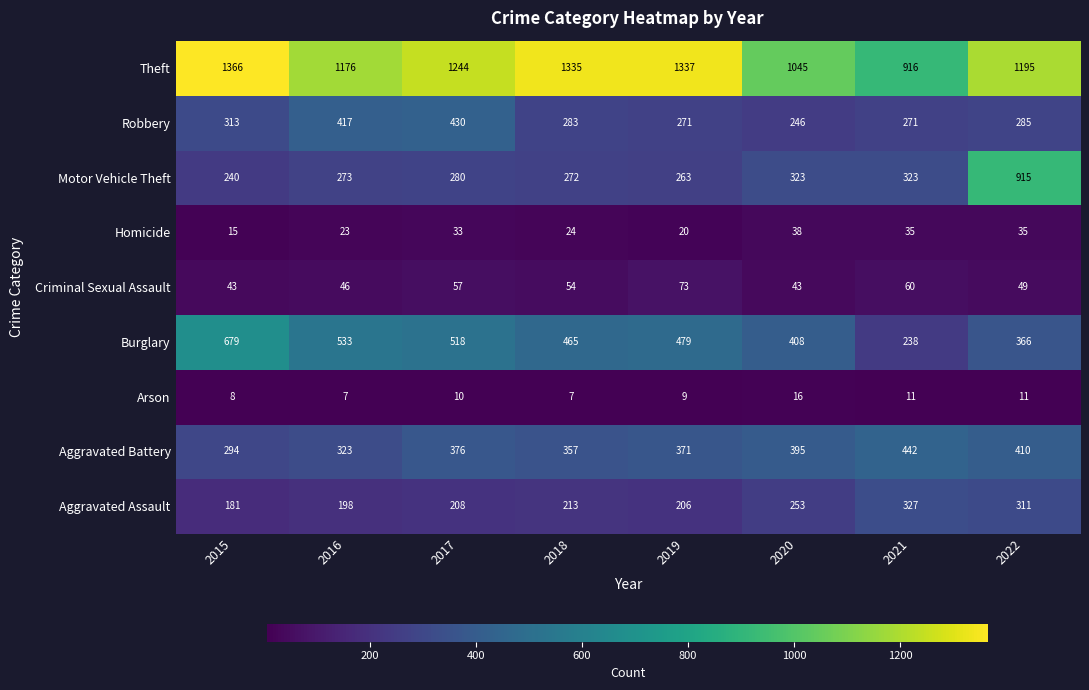

Which category has the highest value across all series?

2015